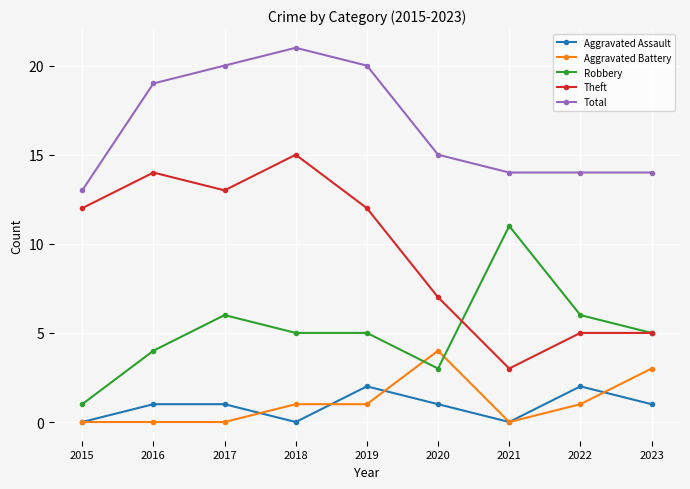

How many distinct data groups are displayed?

5